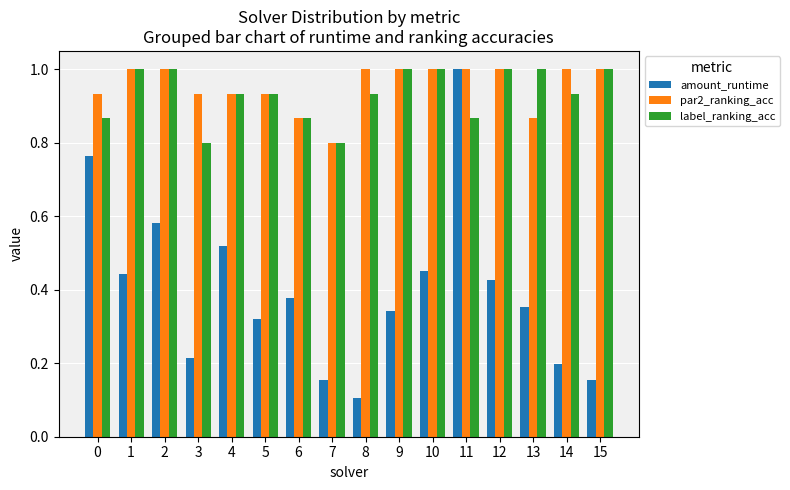

What is the sum of the par2_ranking_acc values at 14 and 13?

1.9